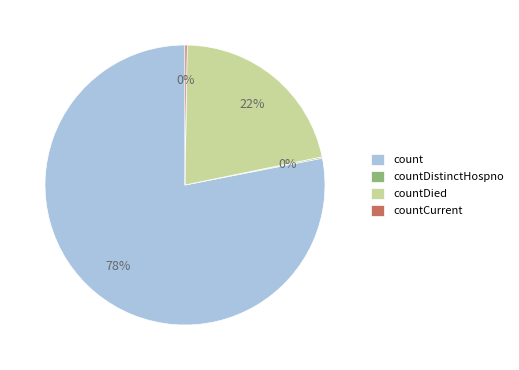

What is the largest slice in the pie chart?

count